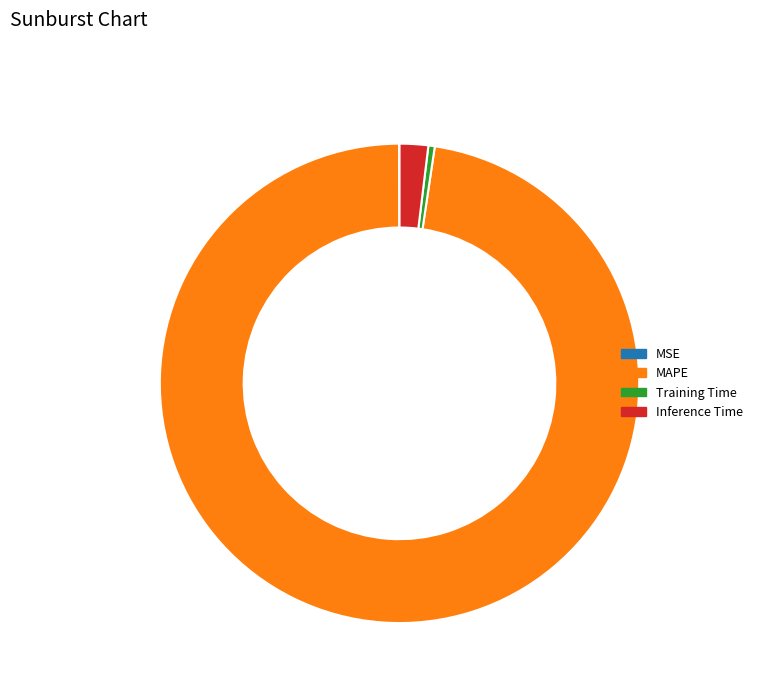

What is the largest slice in the pie chart?

MAPE